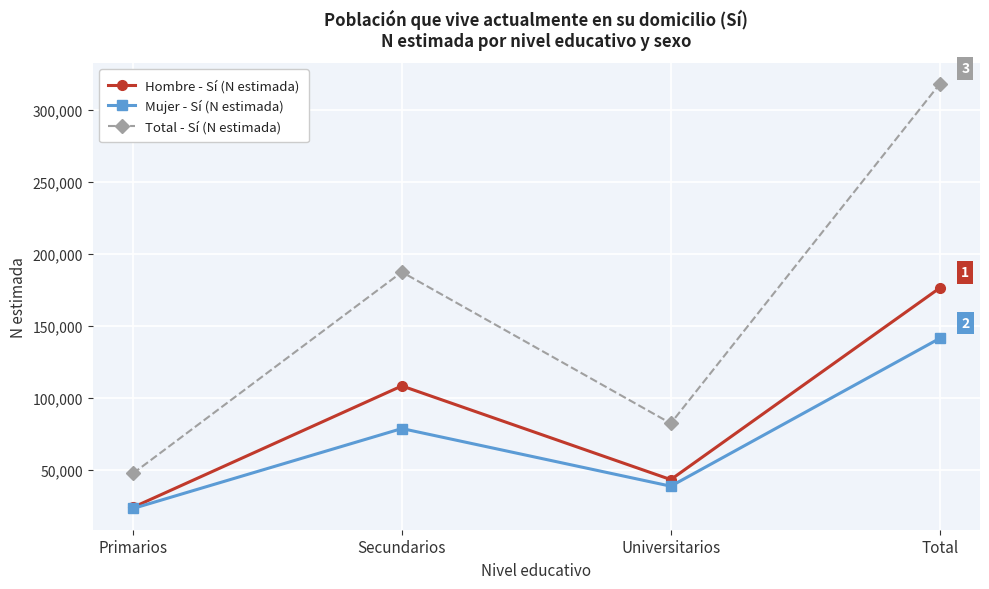

What is the spread (max minus min) of values at Universitarios?

43527